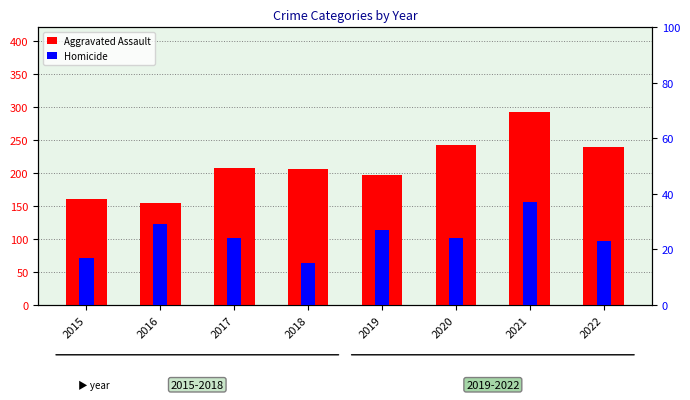

How many series are shown in this chart?

2